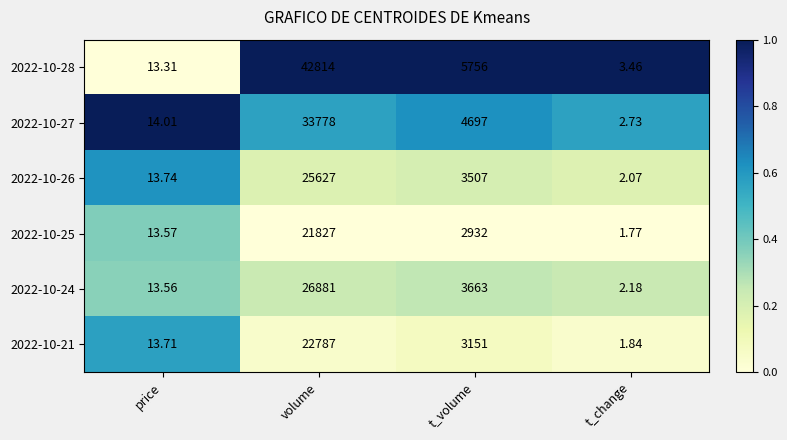

How many distinct data groups are displayed?

6